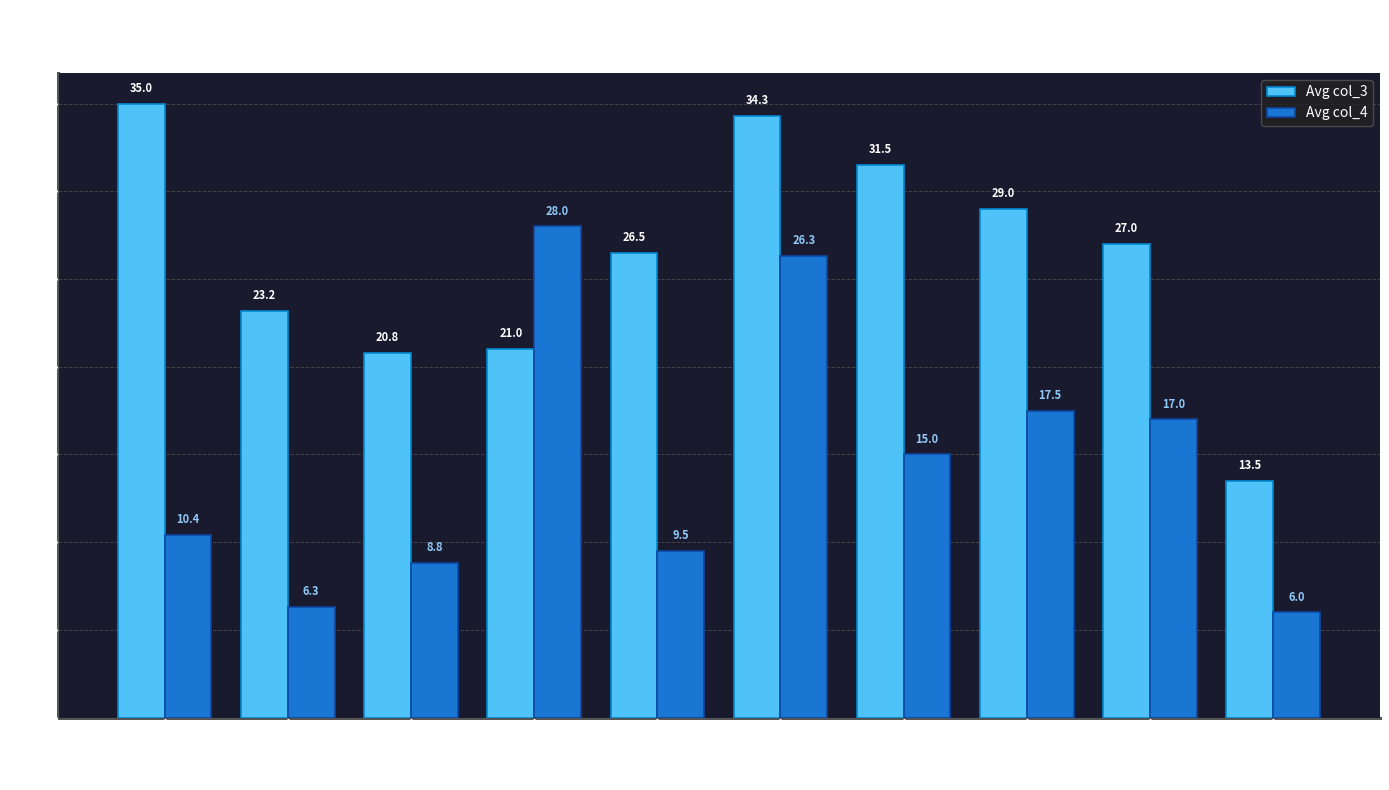

What position from the left is Dwyane Wade?

1